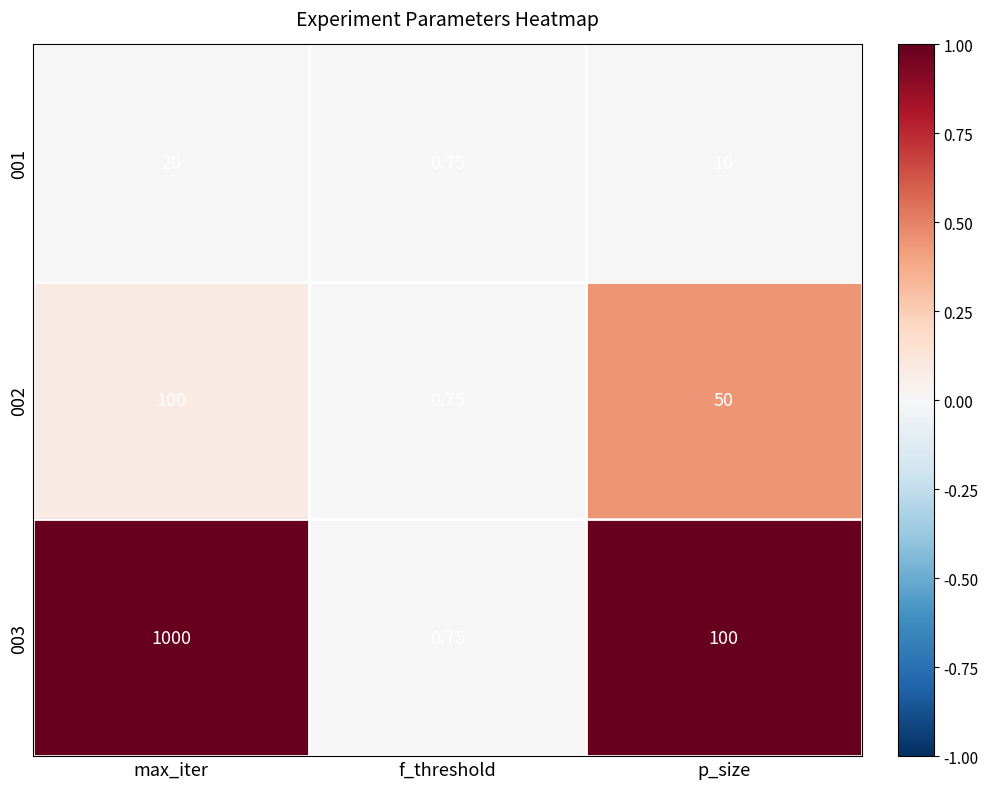

What is the maximum value shown in the chart?

1000.0